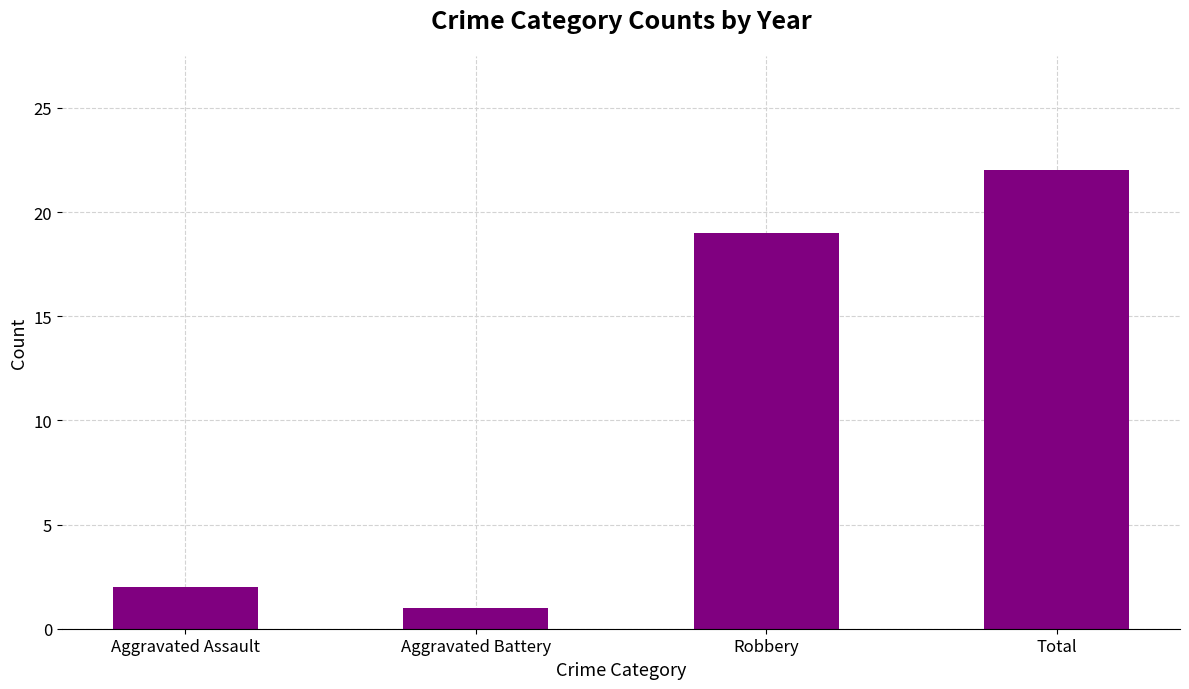

Reading left to right, extract all data points from this chart.

Aggravated Assault=2	Aggravated Battery=1	Robbery=19	Total=22